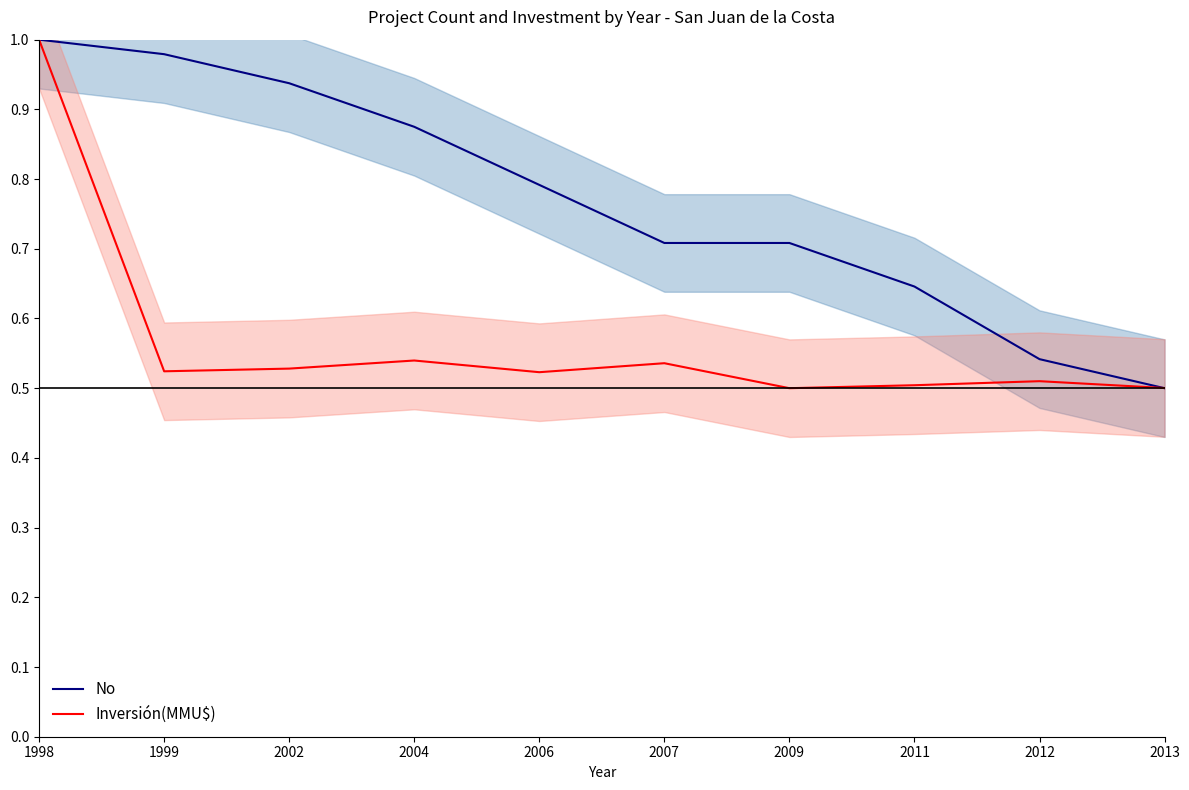

List the series in order of their overall mean, highest first.

No, Inversión(MMU$)